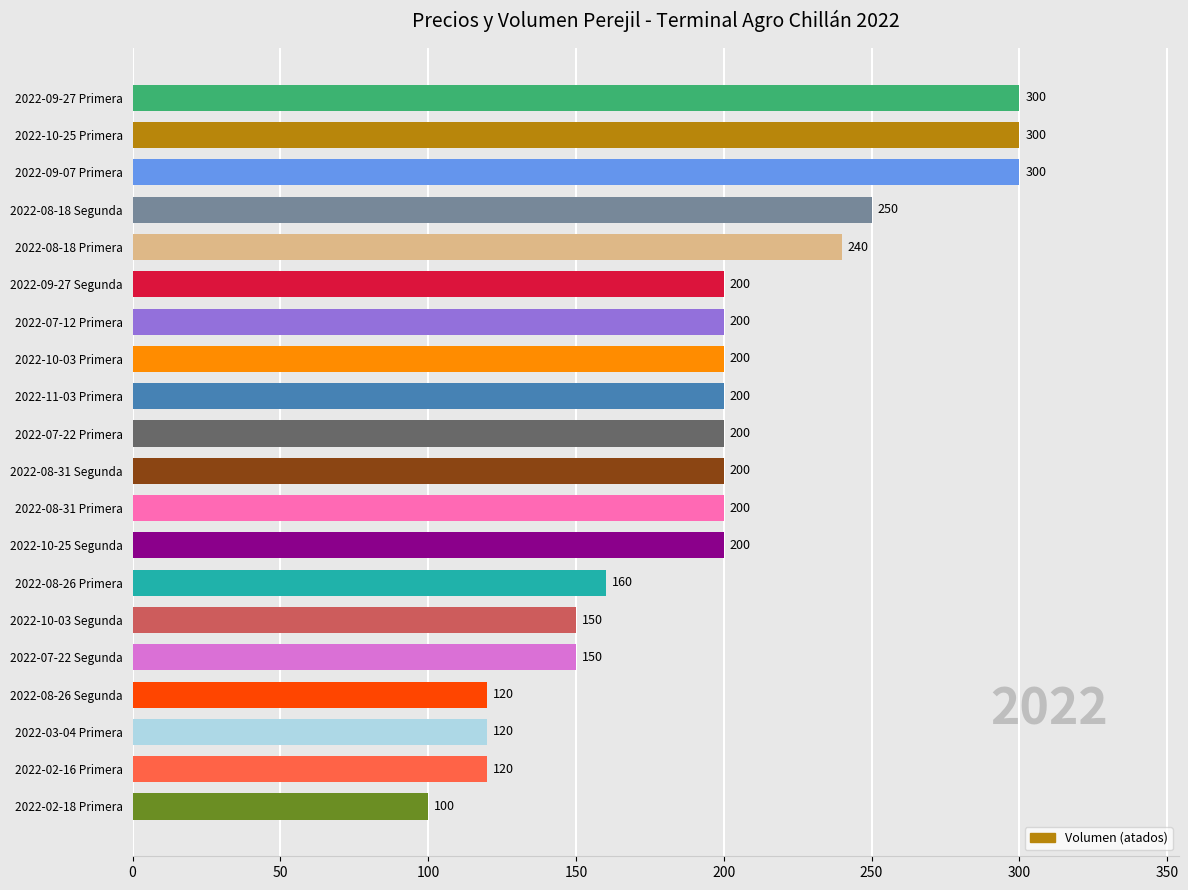

What is the greatest value displayed?

300